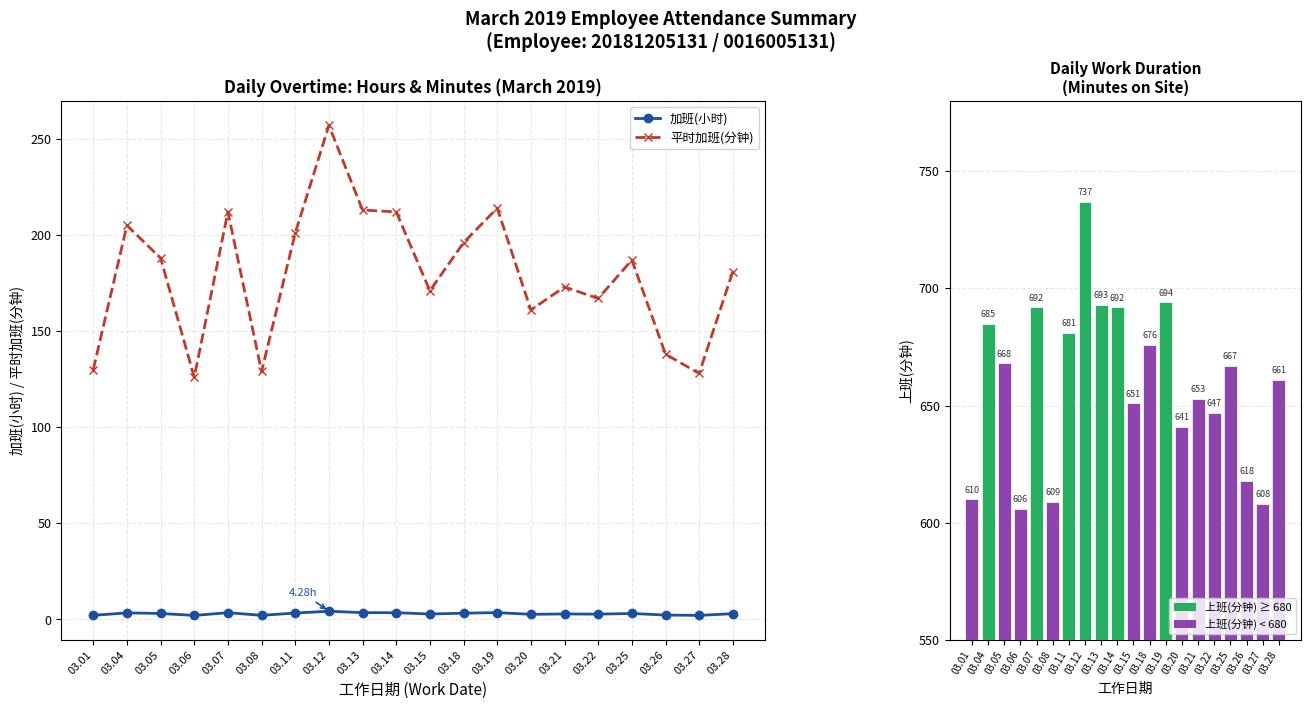

At how many categories does at least one series exceed 89?

20